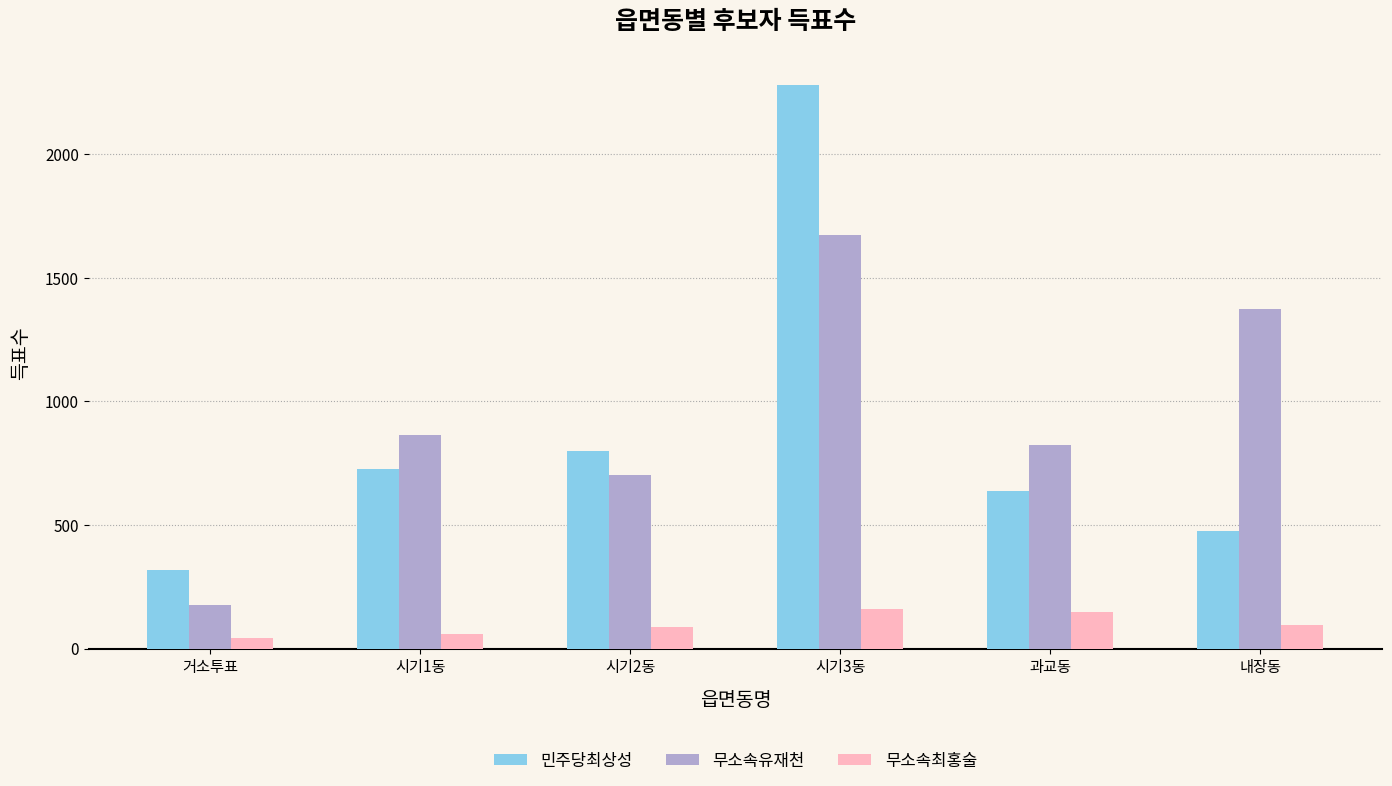

True or false: 민주당최상성 has a value of 477 at 내장동.

True